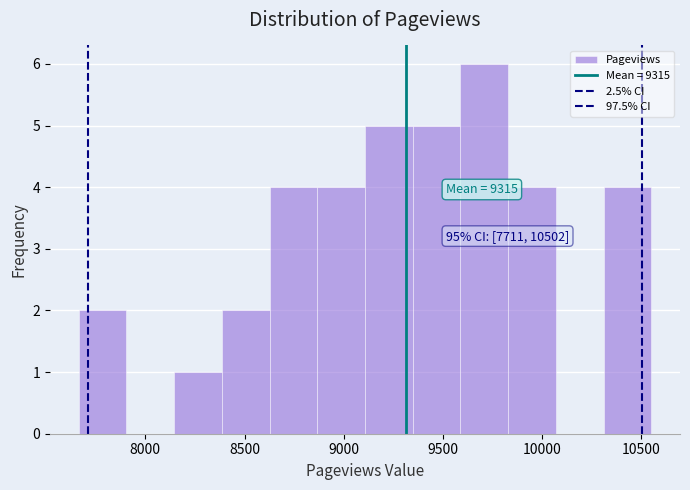

Over which range of the x-axis is the bar tallest?

9600 to 9850